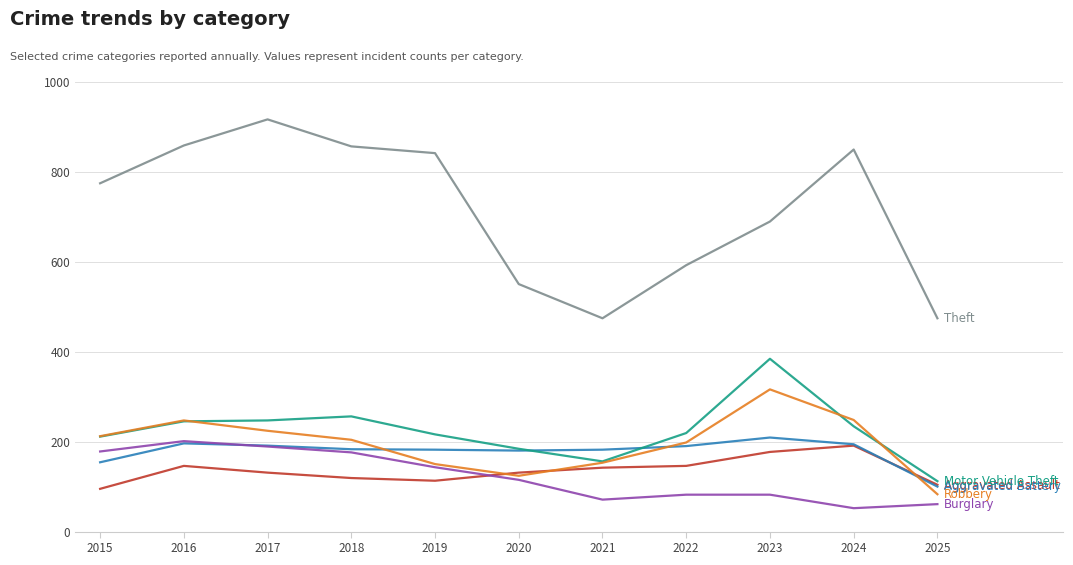

What is the total value across all series at 2015?

1624